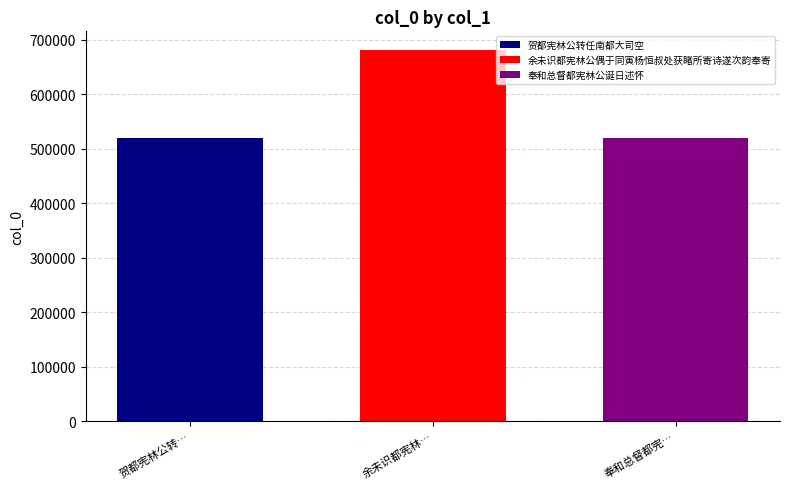

List the labels in order of 奉和总督都宪林公诞日述怀 value, smallest first.

余未识都宪林…